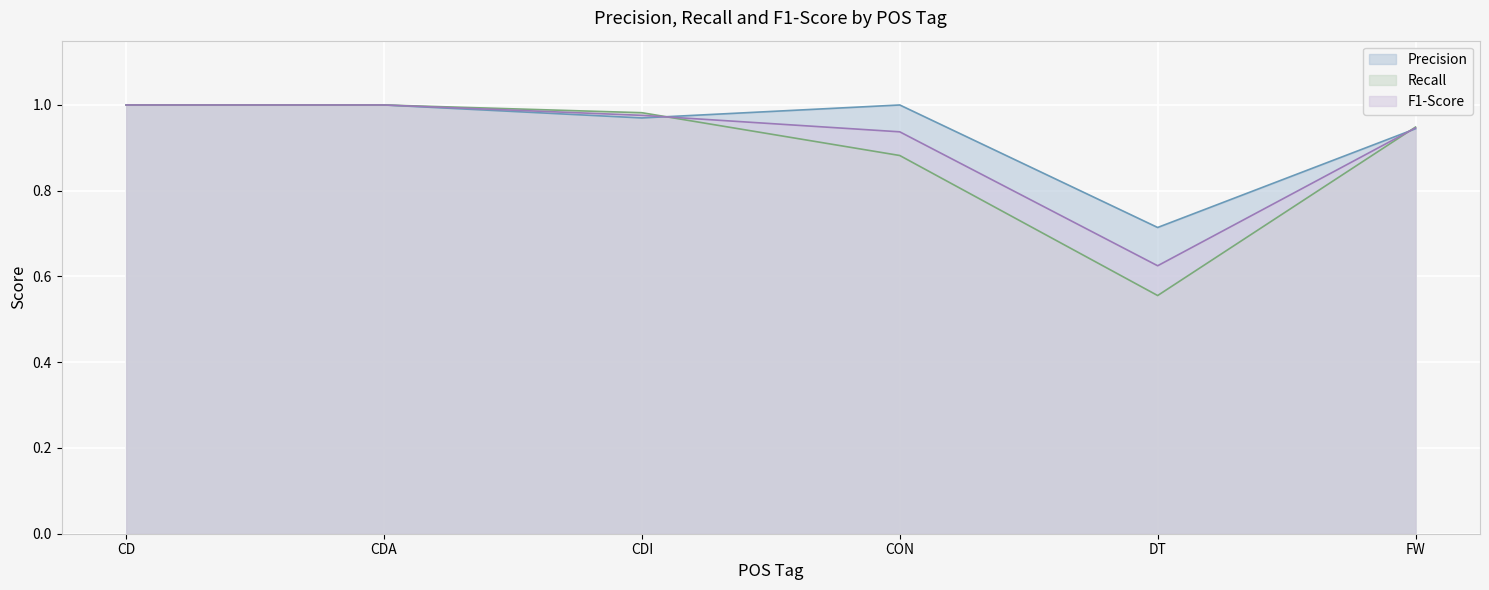

True or false: f1-score has more than 1 interior local peaks.

False